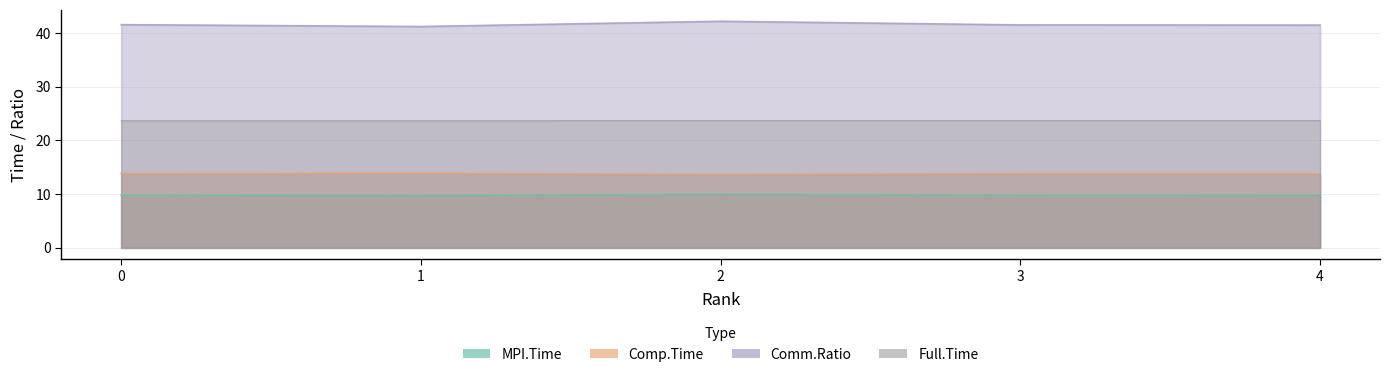

What is the difference between the second highest and second lowest values in the Comm.Ratio series?

0.1